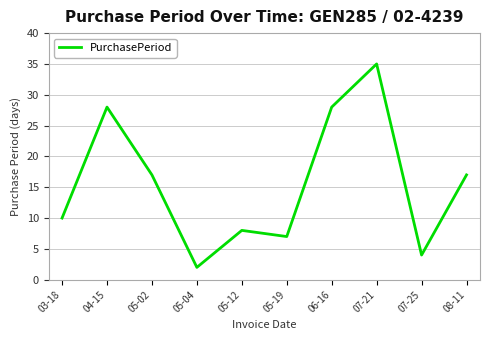

What position from the left is 06-16?

7